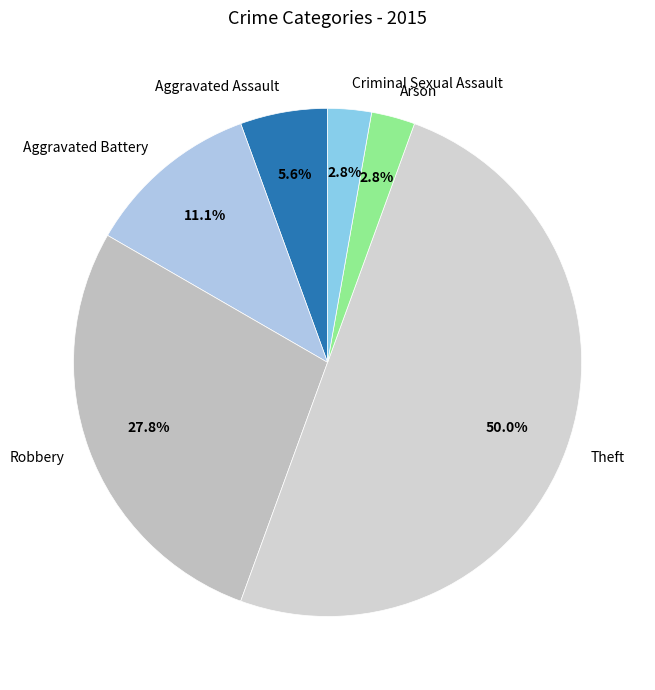

The Theft slice represents 50% of the pie. True or false?

True